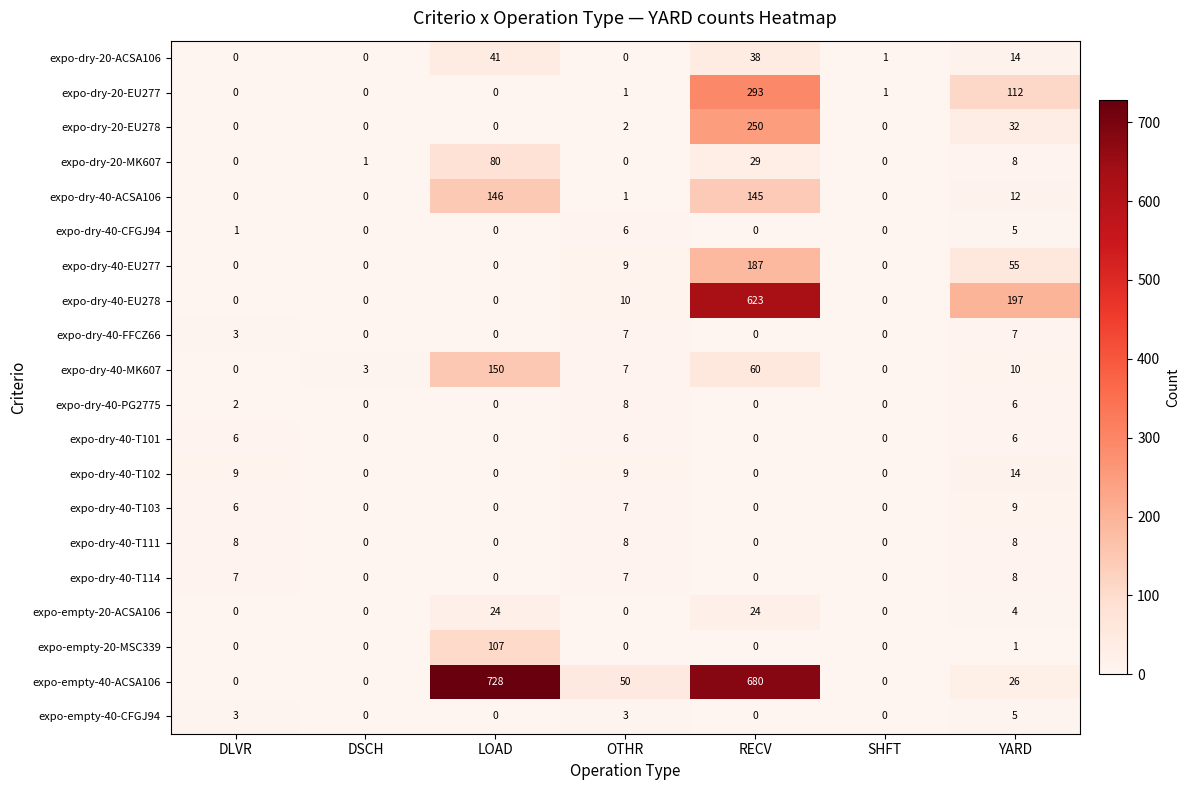

True or false: expo-dry-40-PG2775 has a value of 0 at LOAD.

True